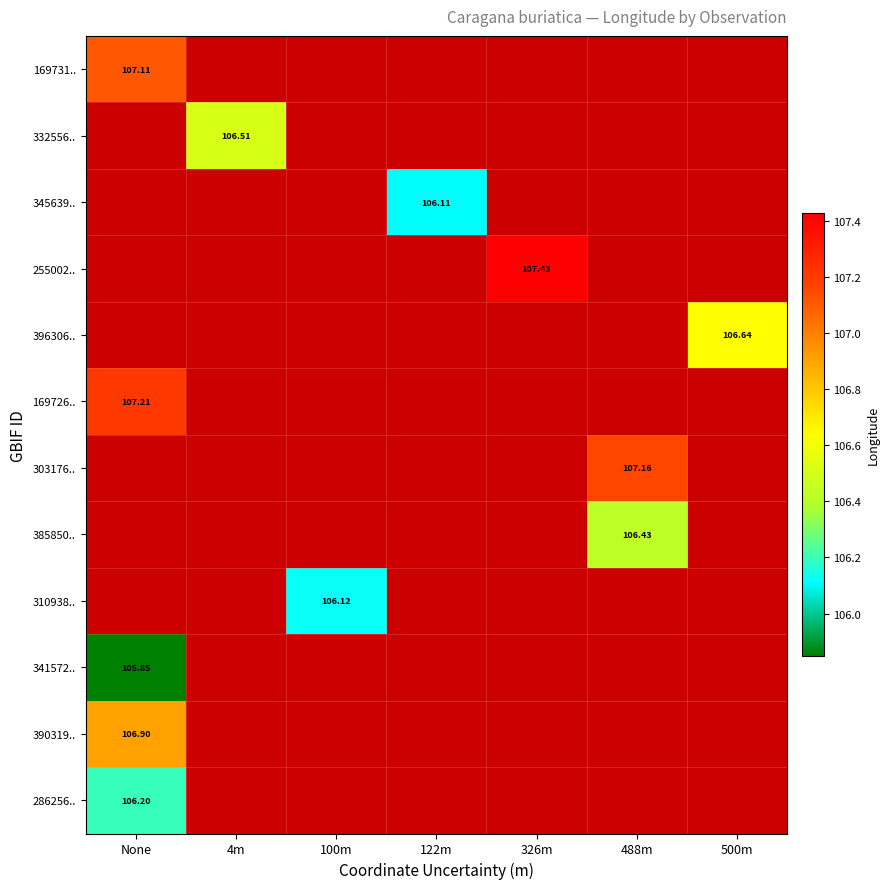

What is the smallest value displayed?

105.8